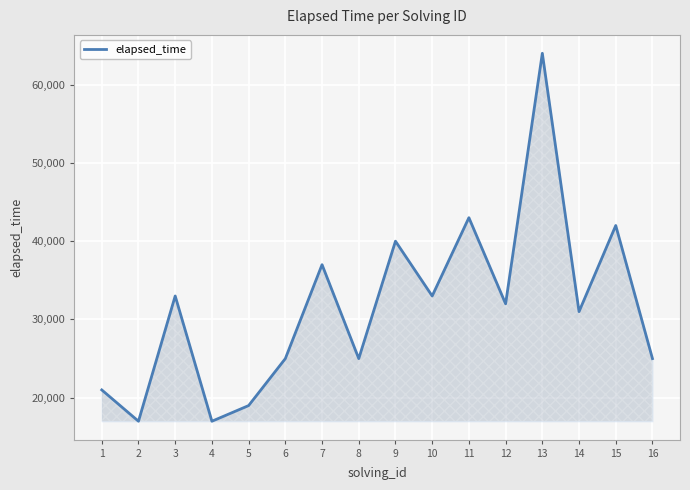

What is the sum of all values?

504000